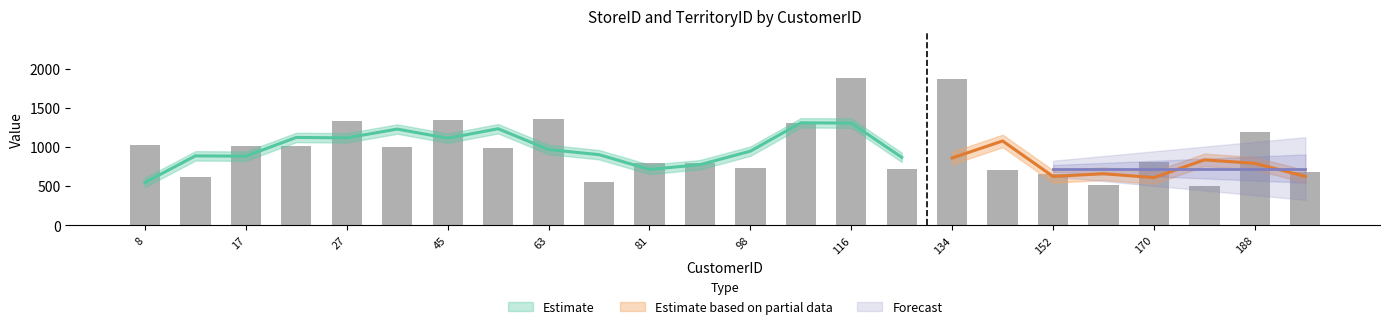

At which category does the chart reach its peak across all series?

116